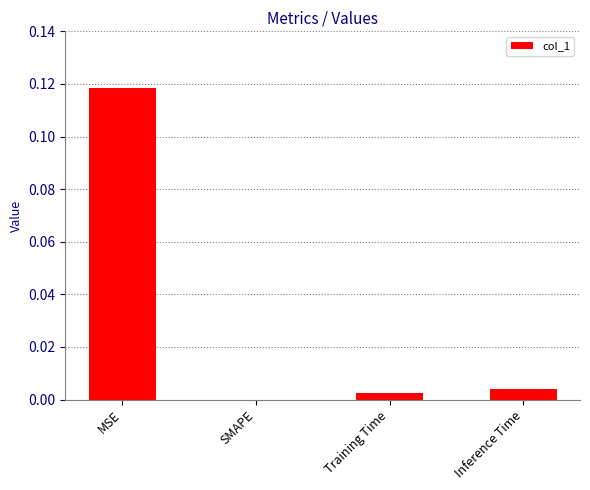

The chart shows a value of 0.0 at SMAPE. True or false?

True